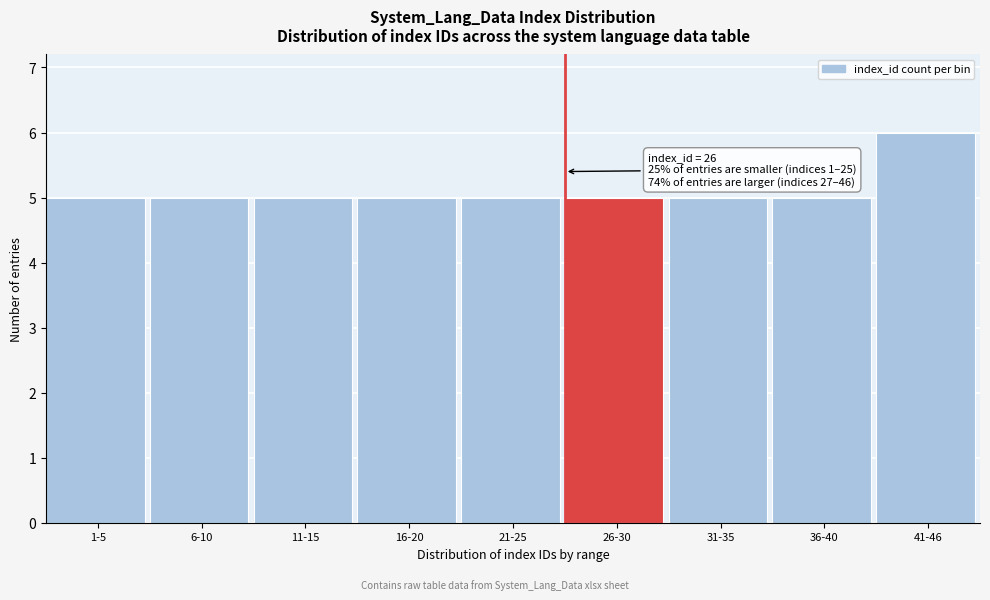

Reading left to right, what are all the values shown in this chart?

1-5=5	6-10=5	11-15=5	16-20=5	21-25=5	26-30=5	31-35=5	36-40=5	41-46=6